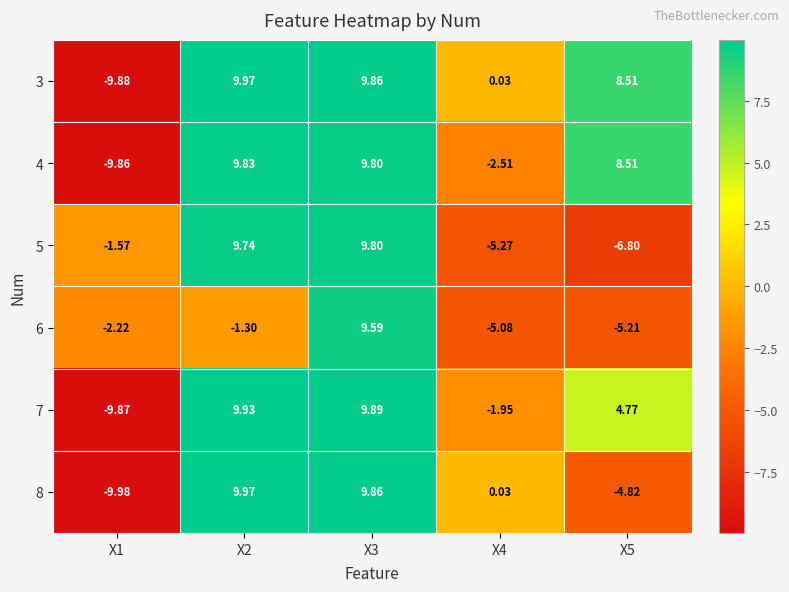

Which category has the highest value across all series?

X2